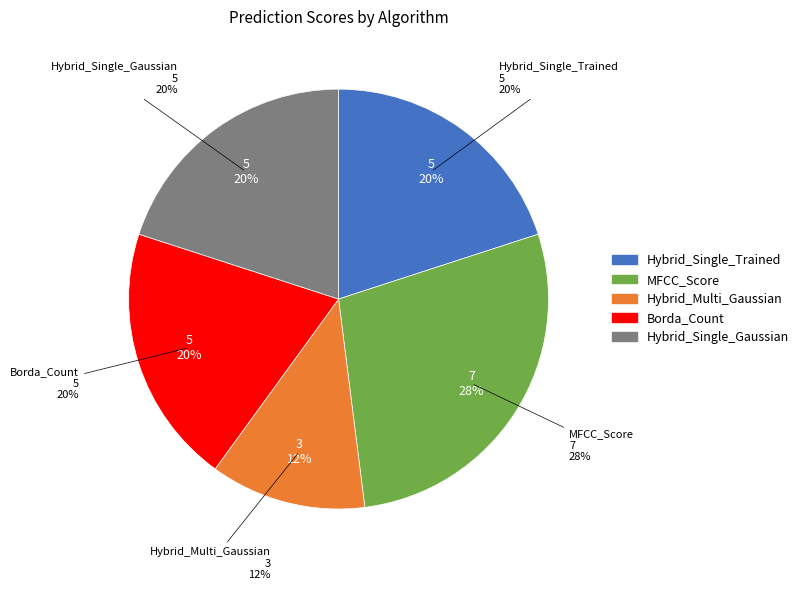

Count the number of slices in the pie.

5